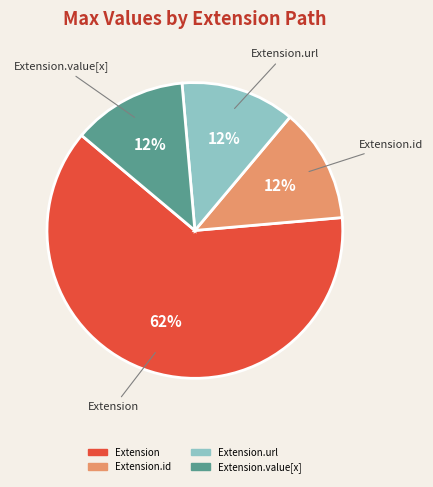

To the nearest percent, what is the average slice percentage?

25%